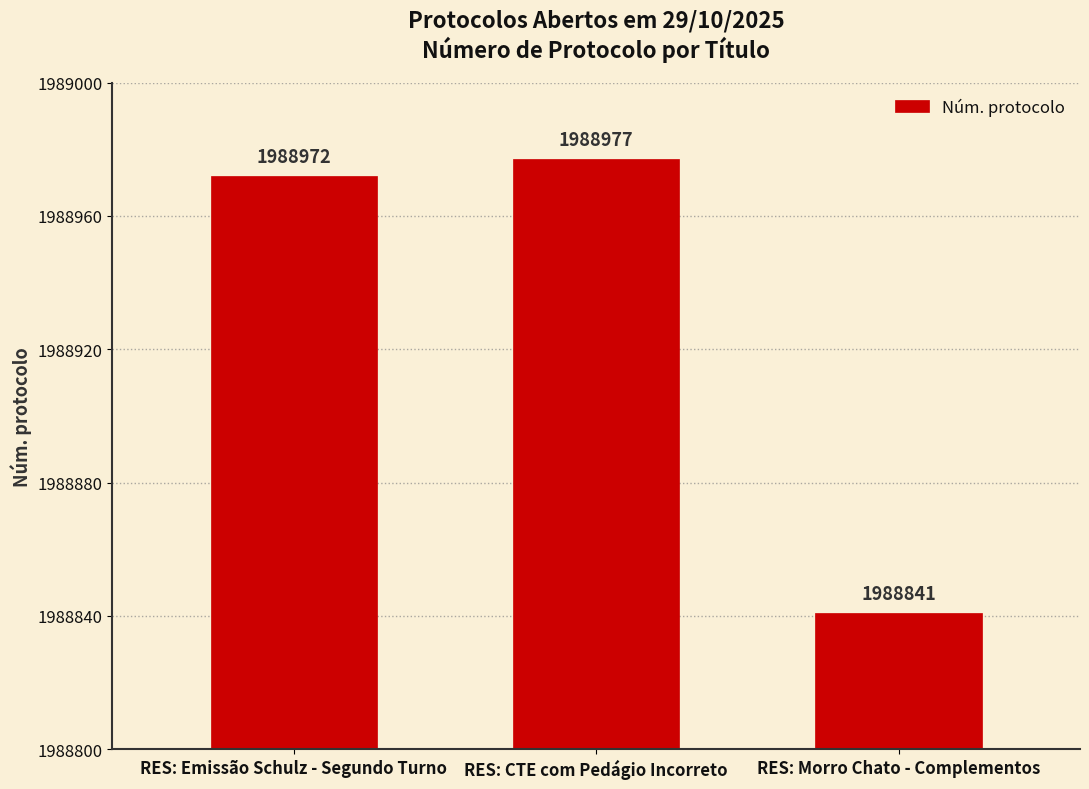

Rank the categories by value from lowest to highest.

RES: Morro Chato - Complementos, RES: Emissão Schulz - Segundo Turno, RES: CTE com Pedágio Incorreto